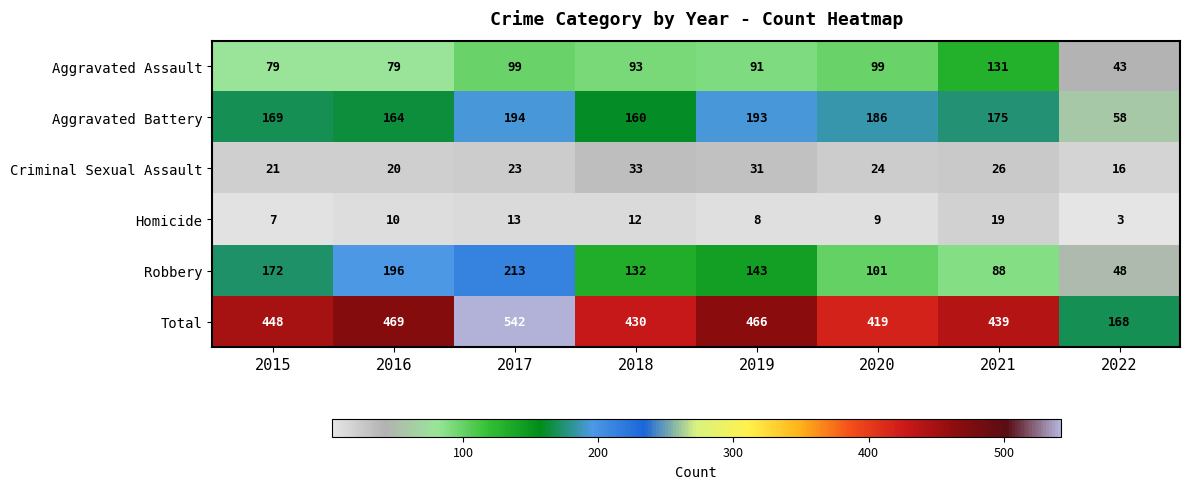

At which label does Aggravated Assault first exceed 93?

2017